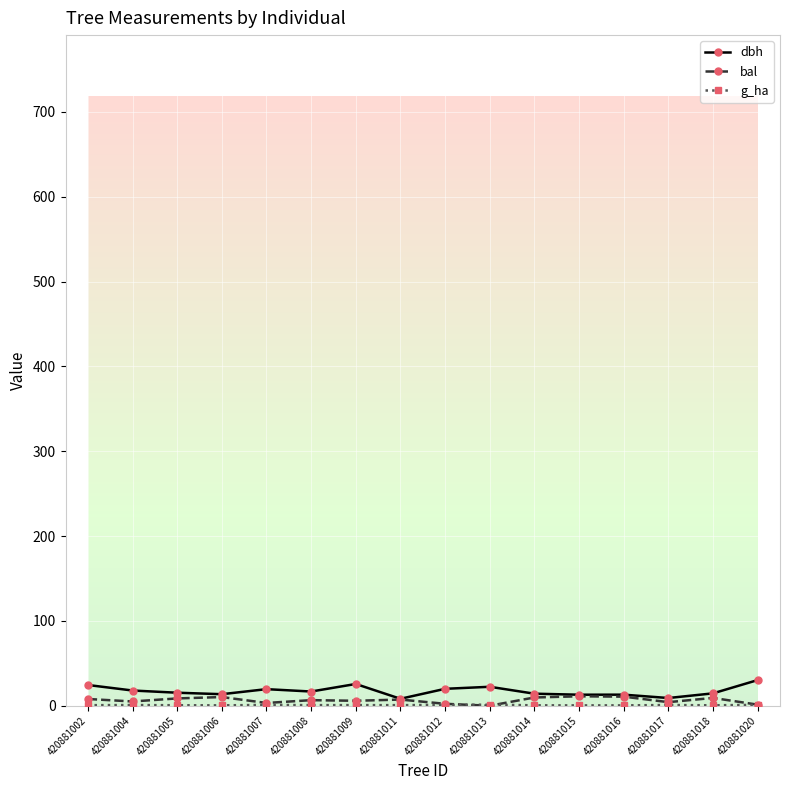

Which series has the largest total across all categories?

dbh